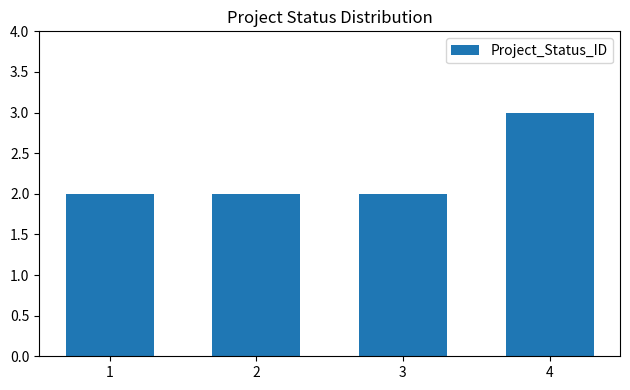

Reading left to right, what are all the values shown in this chart?

1=2	2=2	3=2	4=3